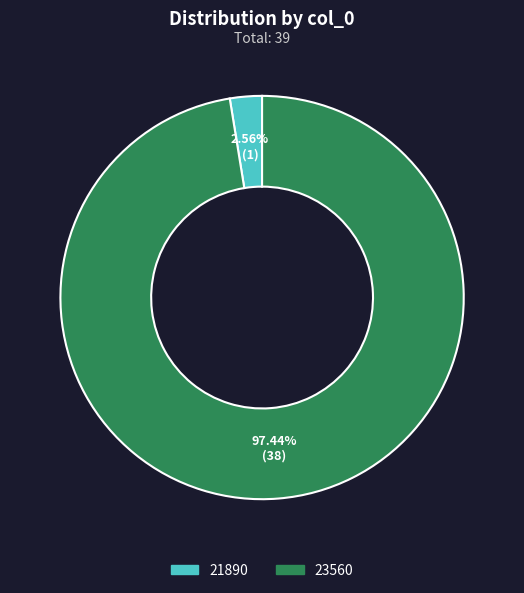

Is it true that 21890 is 11% of the pie?

False